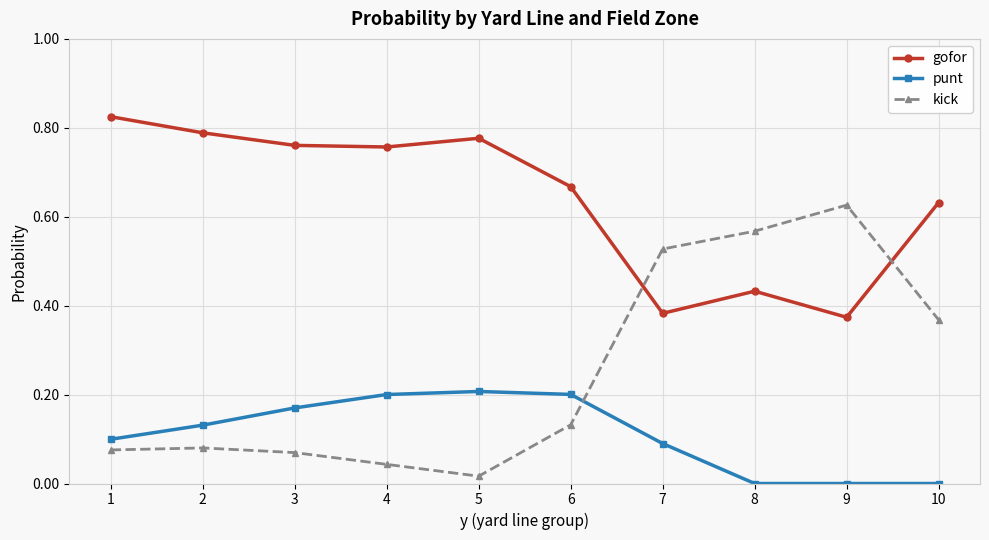

Which series has the largest range (max minus min)?

kick